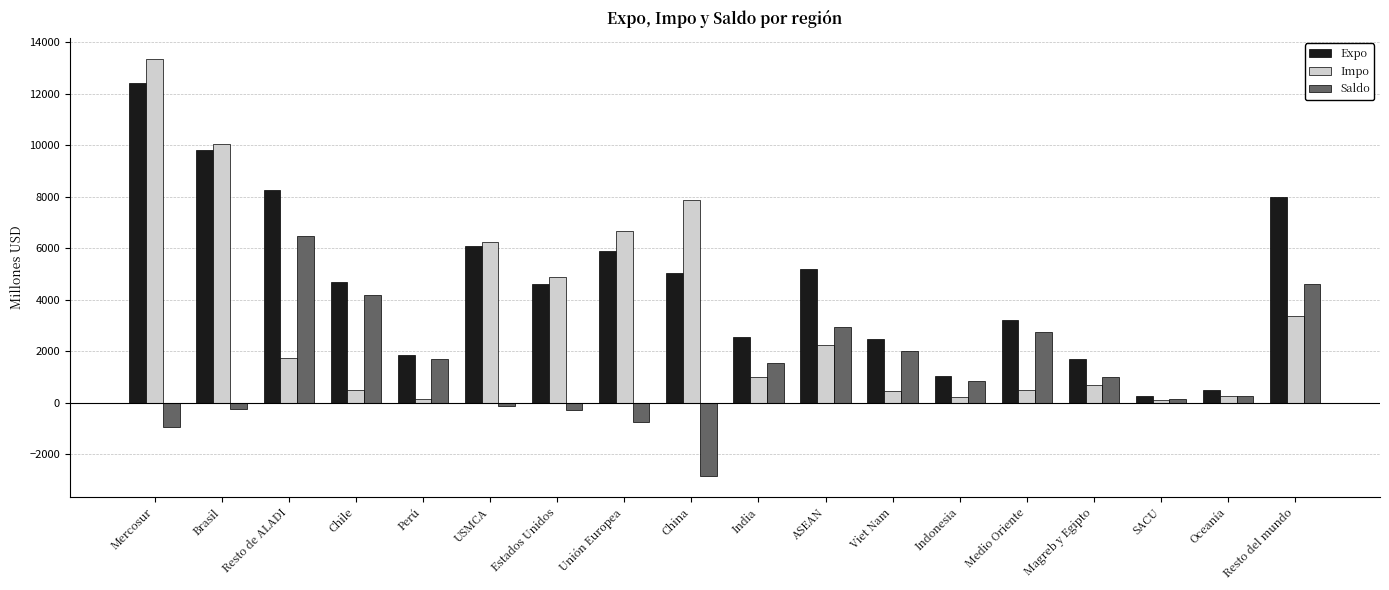

What is the minimum value shown in the chart?

-2853.1